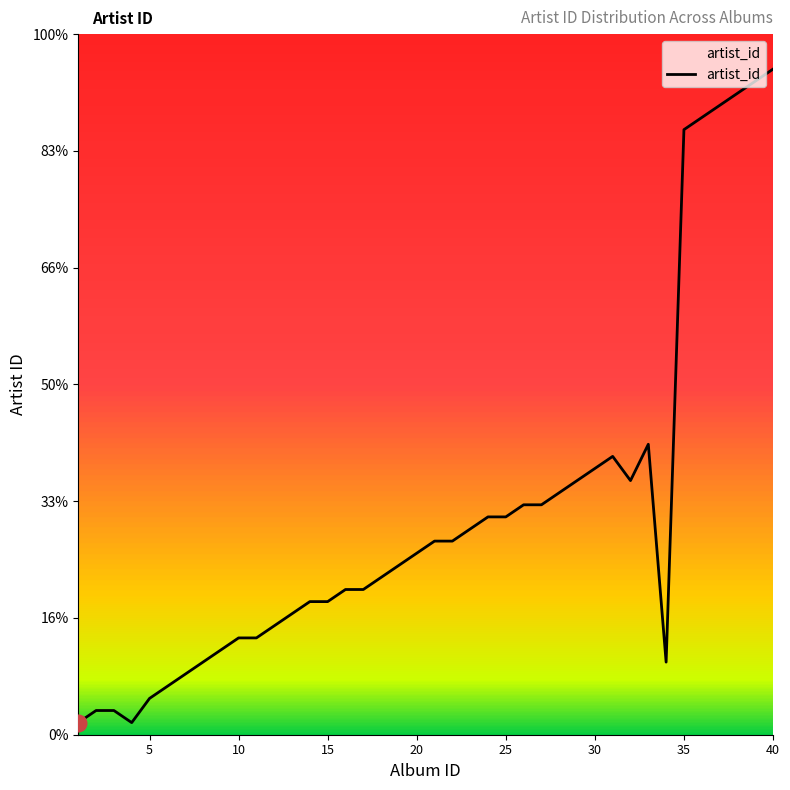

Reading right to left, transcribe all the data shown in this chart.

57.0	56.0	54.9	53.9	52.9	51.8	6.2	24.9	21.8	23.8	22.8	21.8	20.7	19.7	19.7	18.7	18.7	17.6	16.6	16.6	15.5	14.5	13.5	12.4	12.4	11.4	11.4	10.4	9.3	8.3	8.3	7.3	6.2	5.2	4.1	3.1	1.0	2.1	2.1	1.0